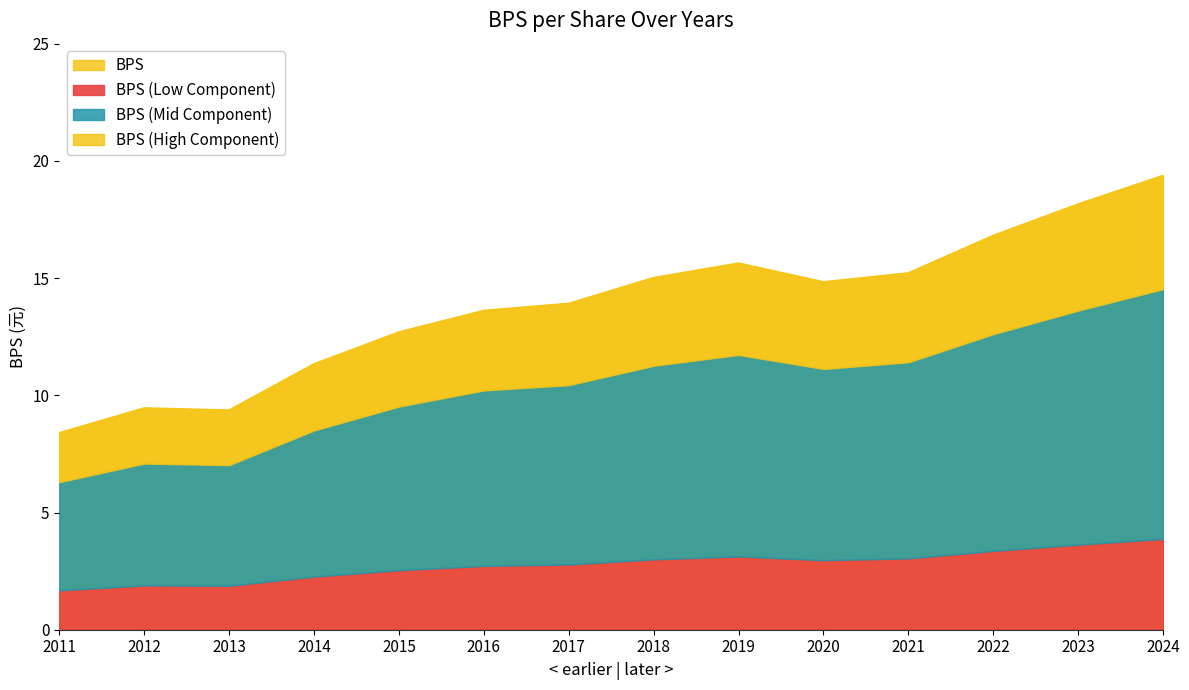

How many interior local peaks (higher than both neighbors) does the data have?

2